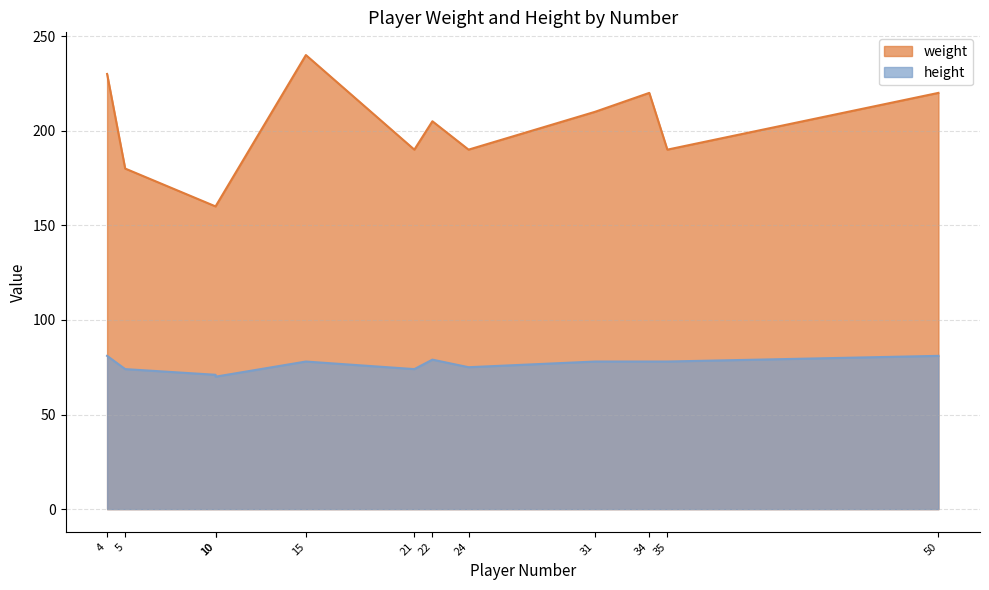

True or false: weight and height cross at least once.

False